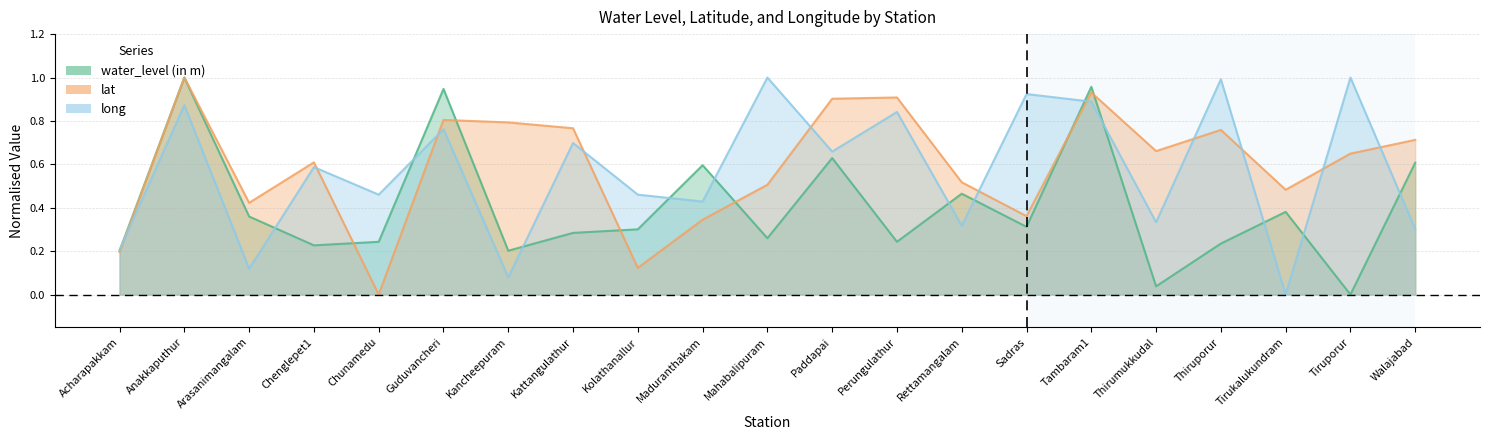

The lat series shows 0.5 at Maduranthakam. True or false?

False